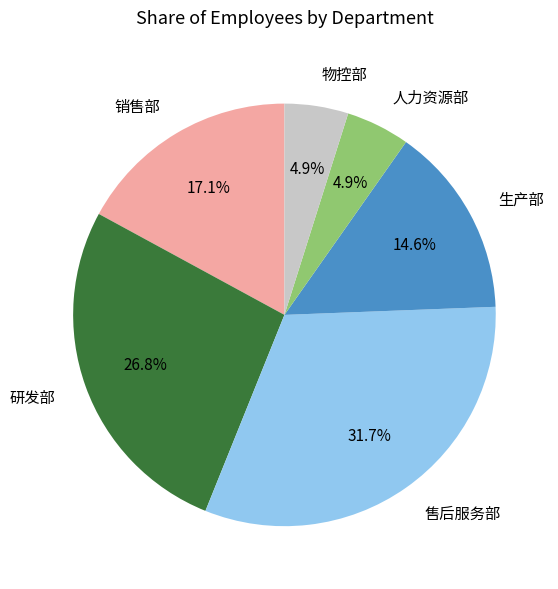

Combined, what portion of the pie is 物控部 and 售后服务部?

36.6%